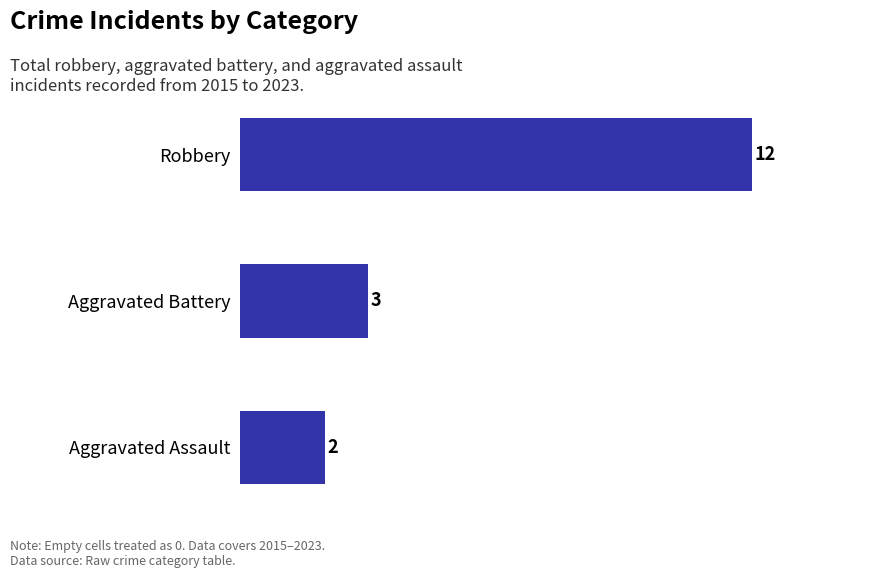

Count the number of categories in the chart.

3